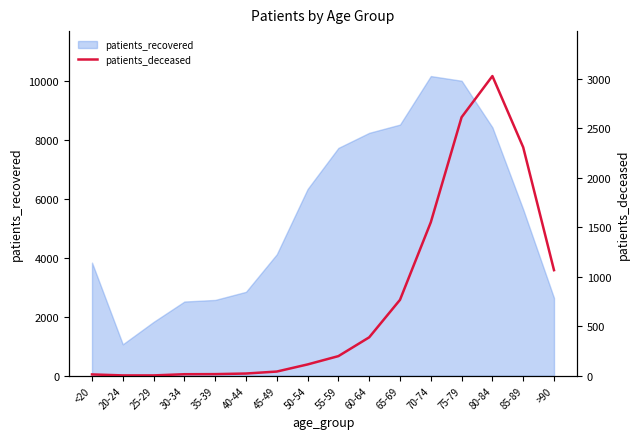

What is the minimum value for patients_recovered?

1065